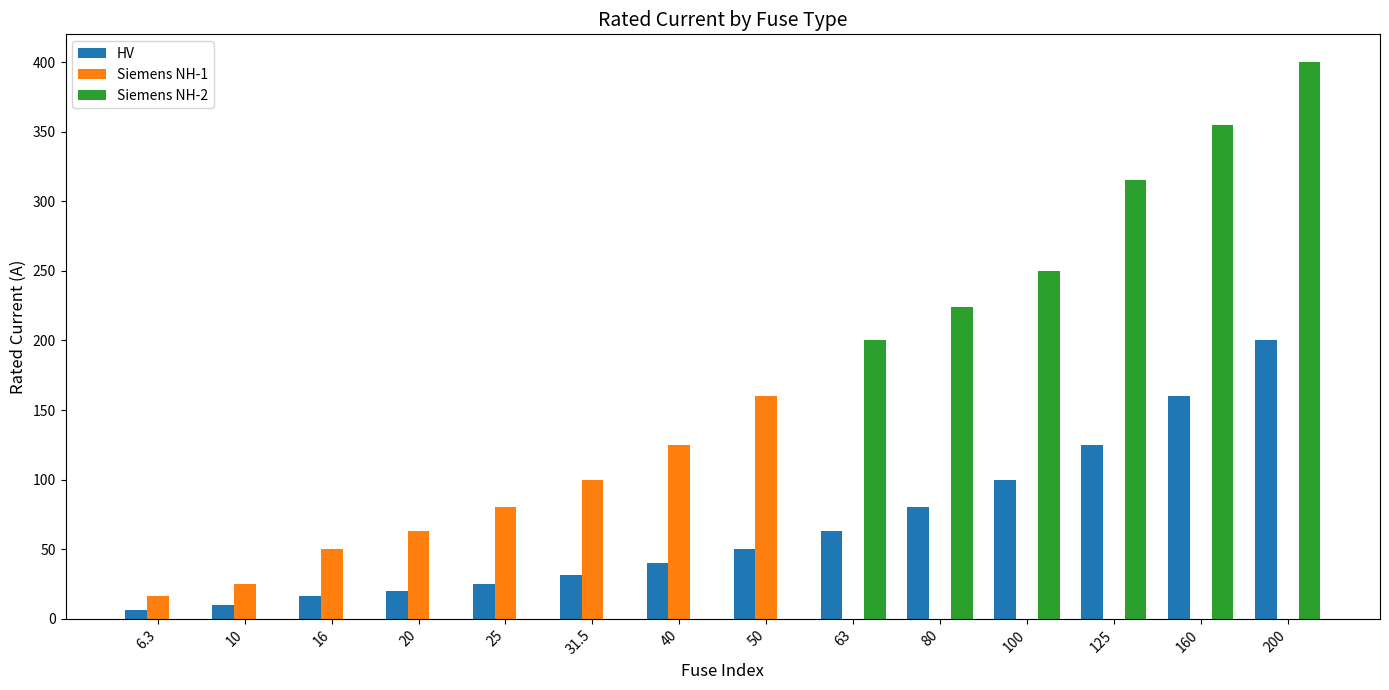

Reading left to right, extract all data points from this chart.

HV: 6.3	10.0	16.0	20.0	25.0	31.5	40.0	50.0	63.0	80.0	100.0	125.0	160.0	200.0
Siemens NH-1: 16.0	25.0	50.0	63.0	80.0	100.0	125.0	160.0	0.0	0.0	0.0	0.0	0.0	0.0
Siemens NH-2: 0.0	0.0	0.0	0.0	0.0	0.0	0.0	0.0	200.0	224.0	250.0	315.0	355.0	400.0